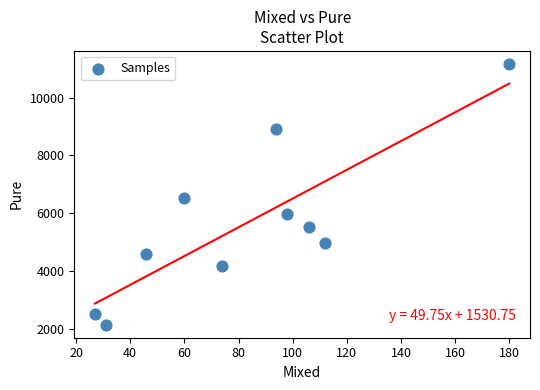

What Y value in the scatter plot is closest to 6653?

6539